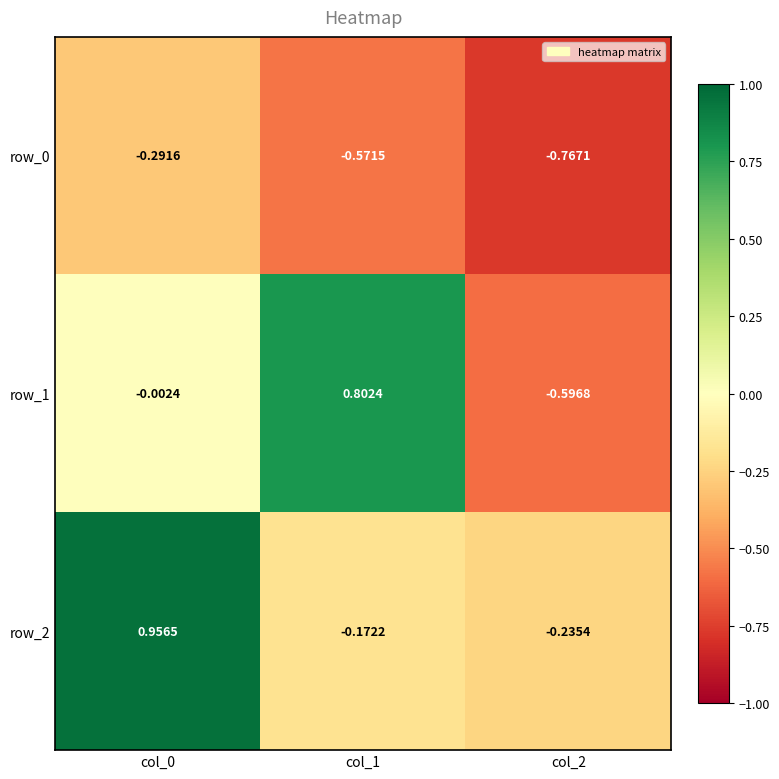

How many data points in row_1 are above 0?

1